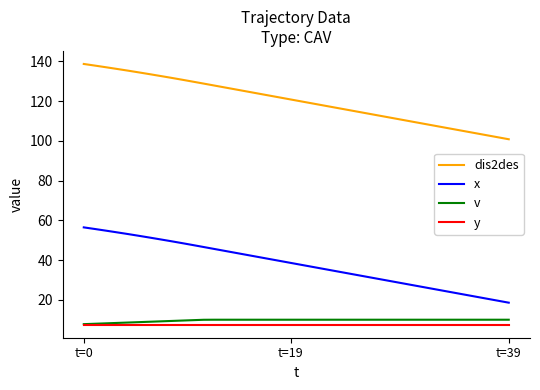

Which series has the largest total across all categories?

dis2des